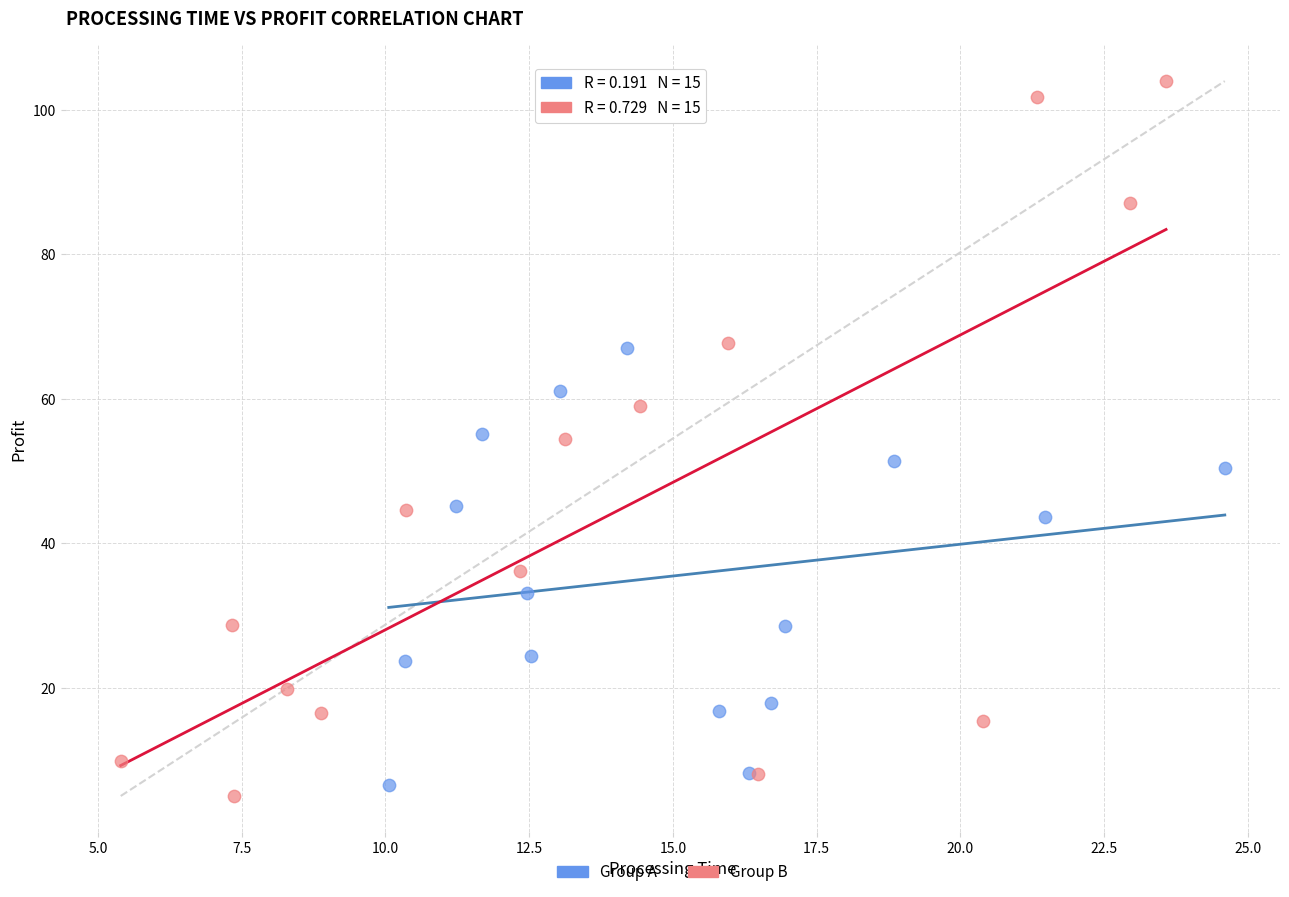

Which series contains the highest Y value?

Group B